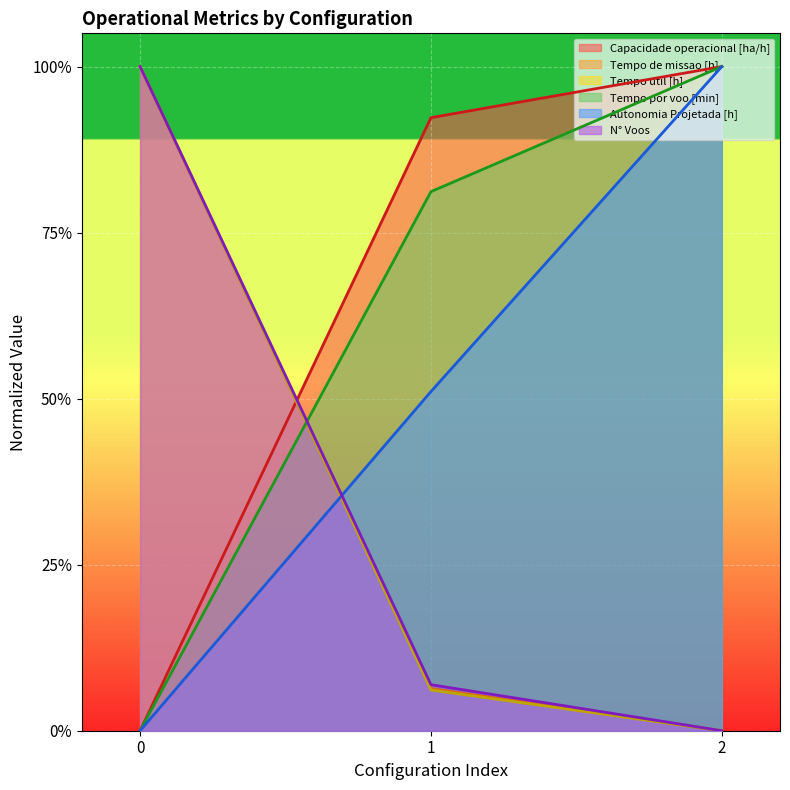

Which category has the highest value in the Tempo por voo [min] series?

2